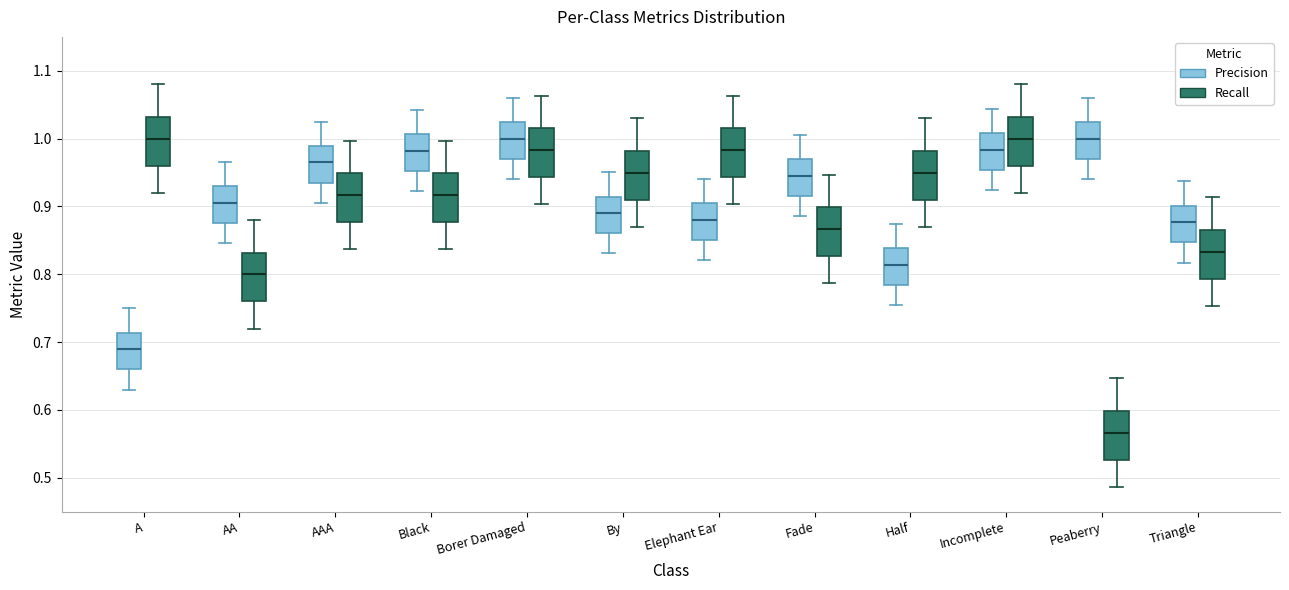

Where does the median line of the box for Peaberry (Precision) sit on the y-axis? The values are not printed on the chart, so give them approximately, as read against the axis.

1.00